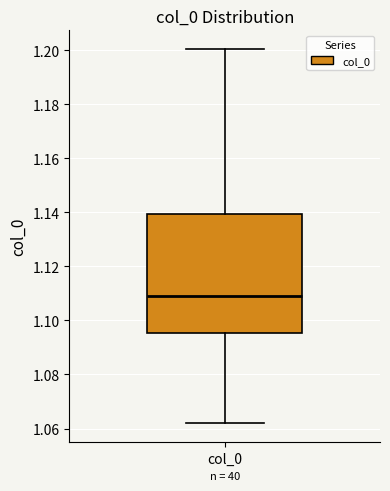

Where does the upper whisker of the box for col_0 end on the y-axis? The values are not printed on the chart, so give them approximately, as read against the axis.

1.200